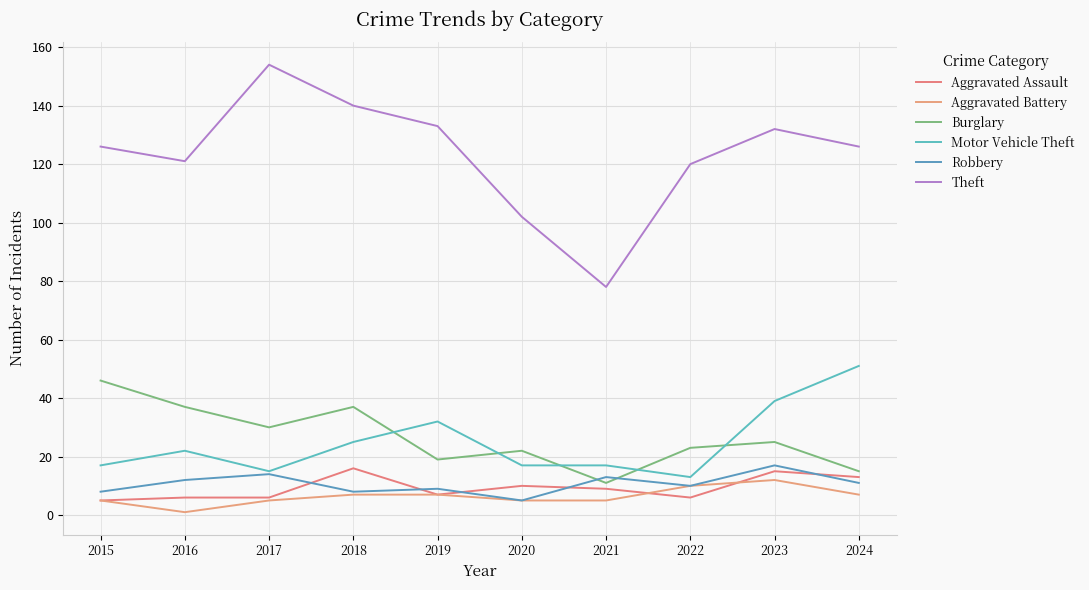

How many categories are shown in the chart?

10